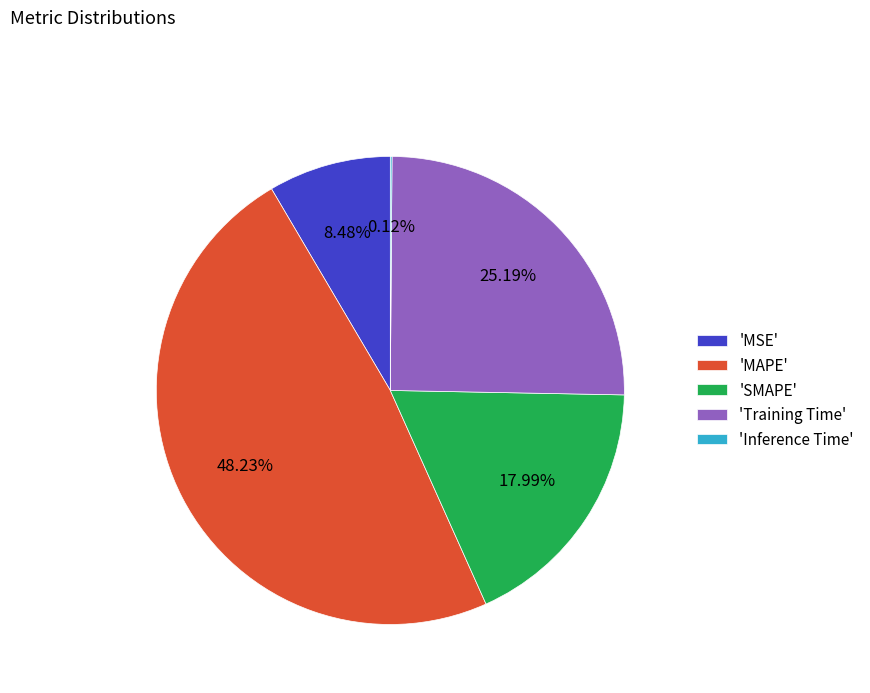

What is the largest slice in the pie chart?

'MAPE'